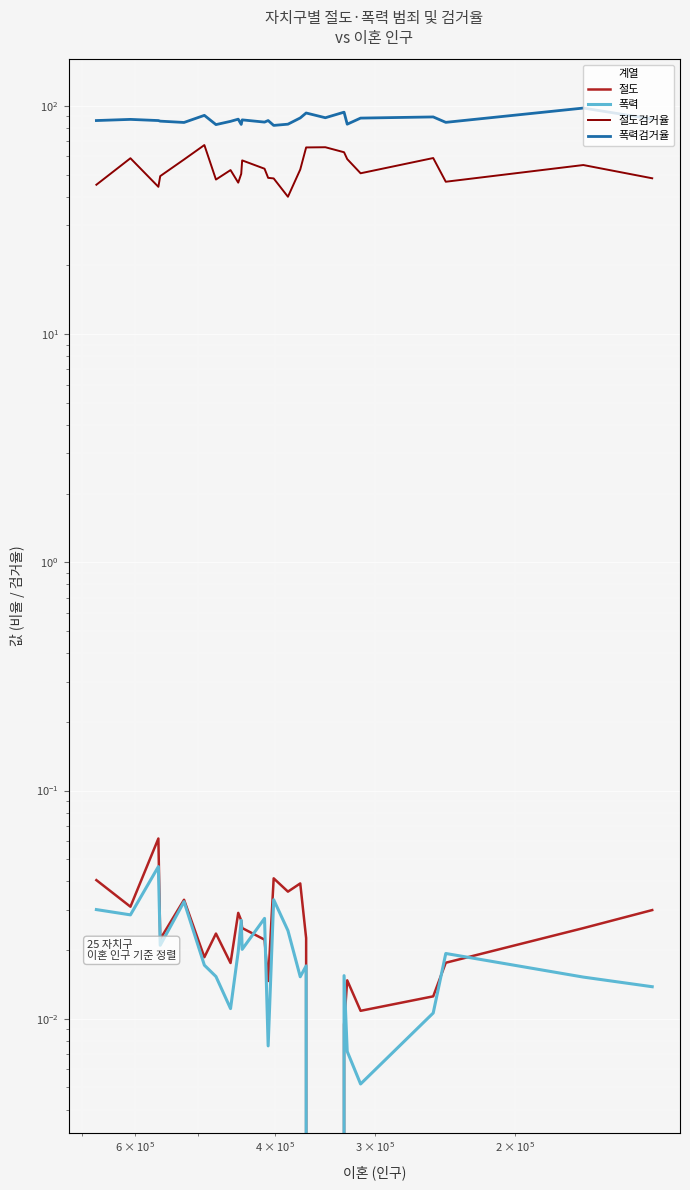

What is the average value of the 절도검거율 series?

53.2